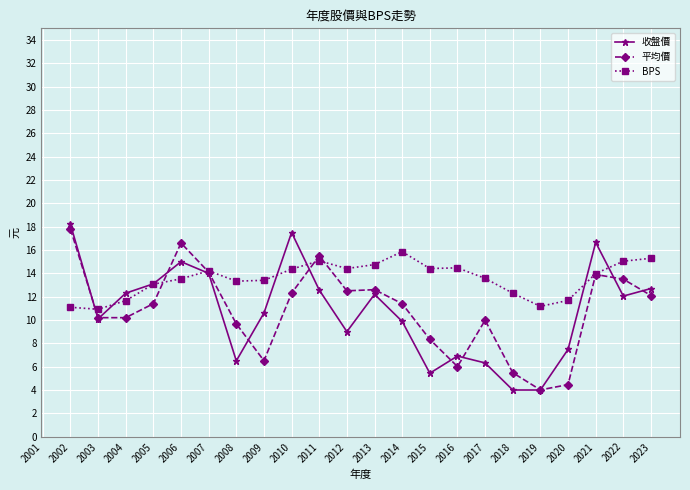

What is the approximate value of BPS at 2005?

13.1